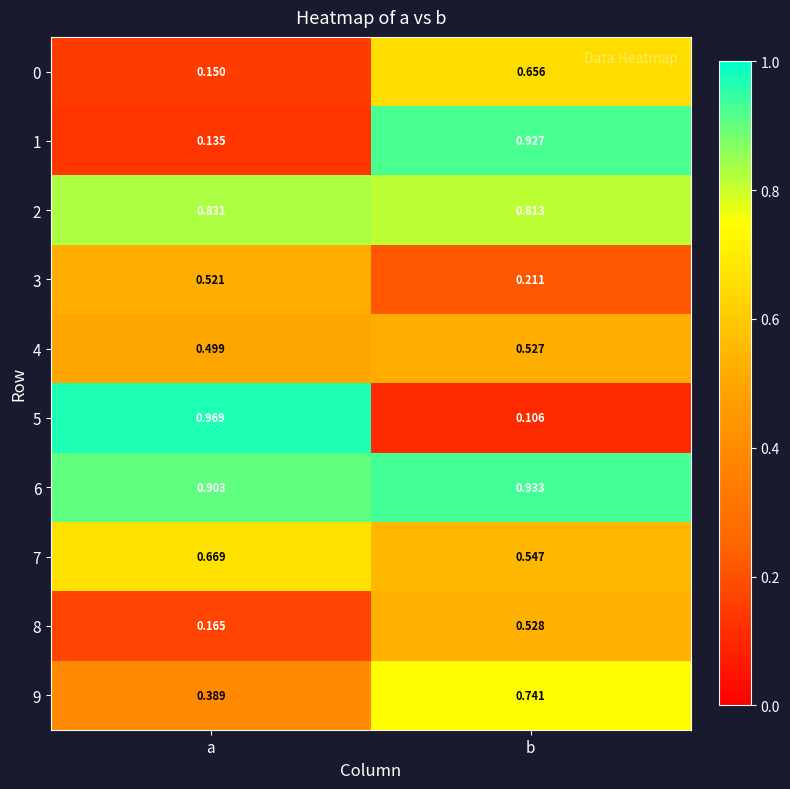

At which label is 0 closest to 0?

a